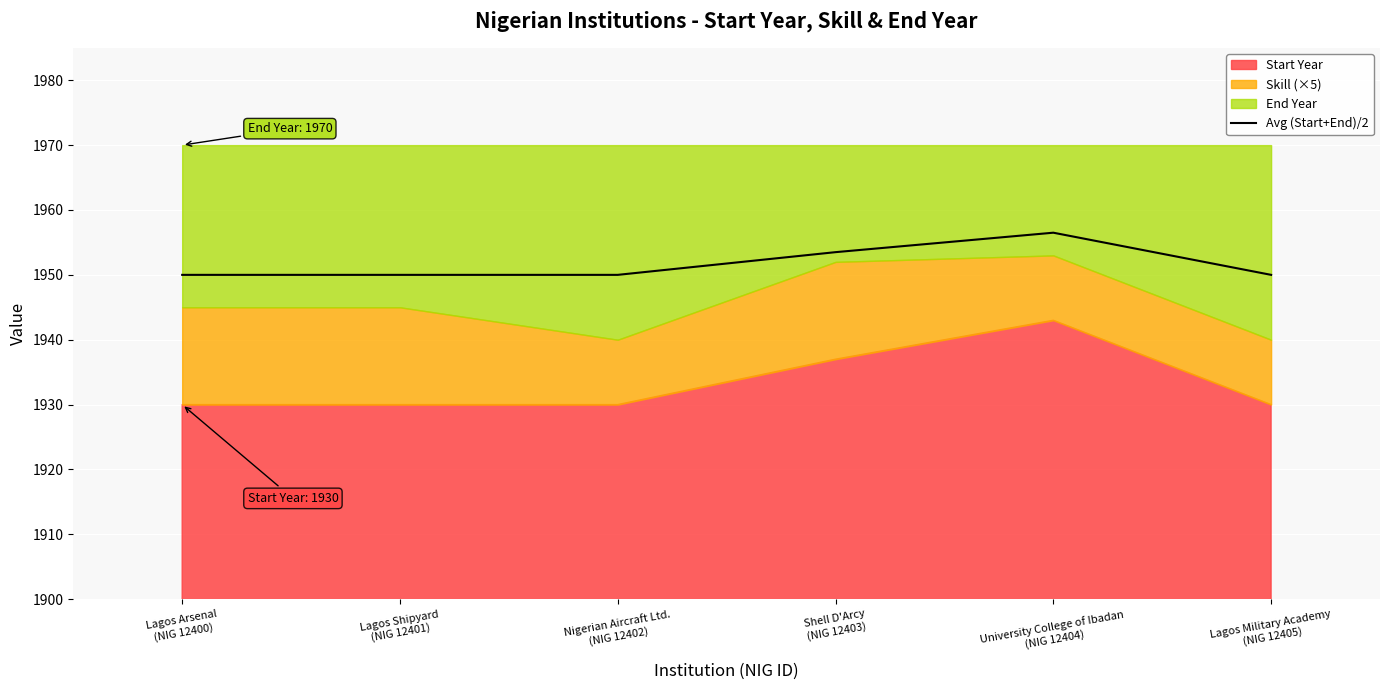

True or false: there are more than 0 points higher than both neighbors.

True